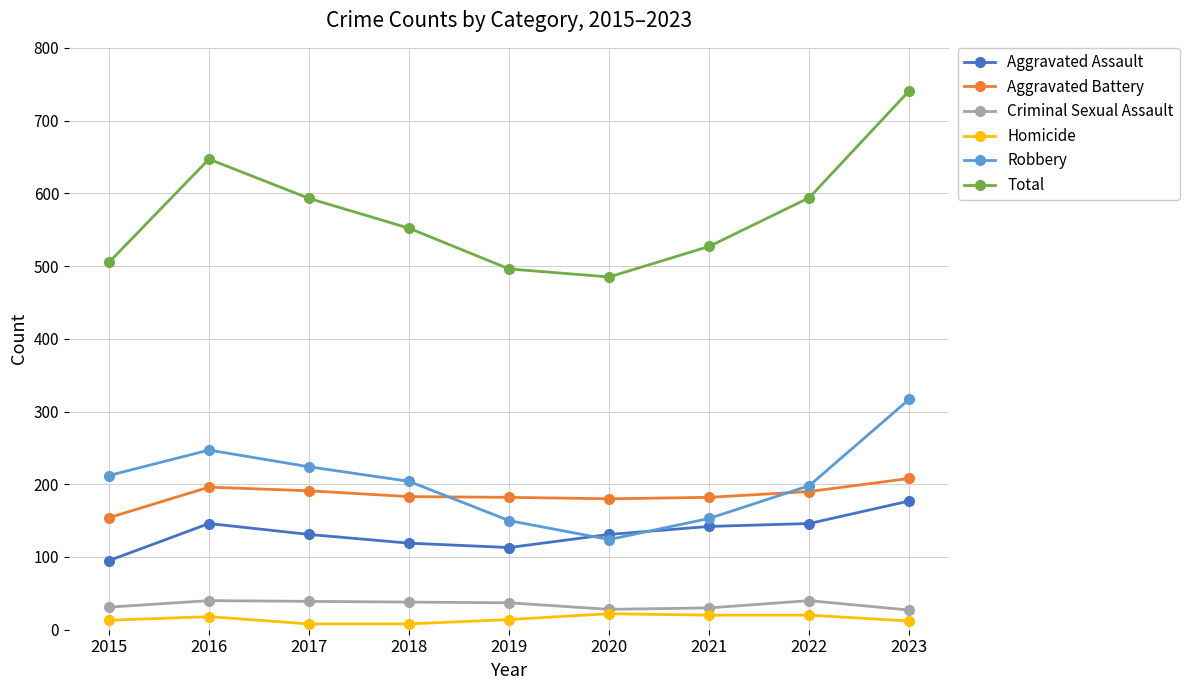

True or false: Criminal Sexual Assault and Aggravated Assault cross at least once.

False